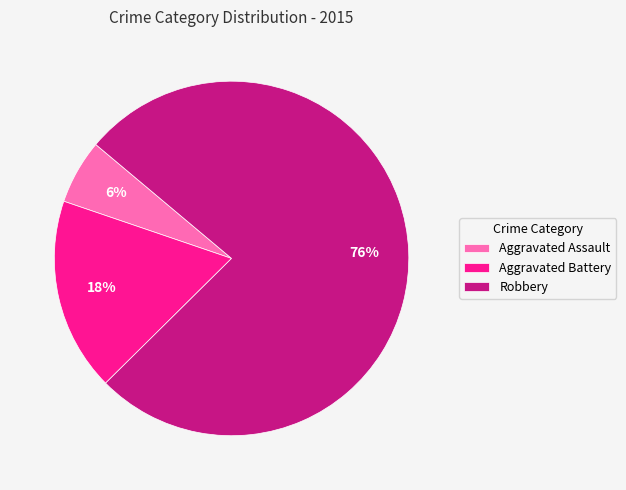

To the nearest percent, what is the average slice percentage?

33%